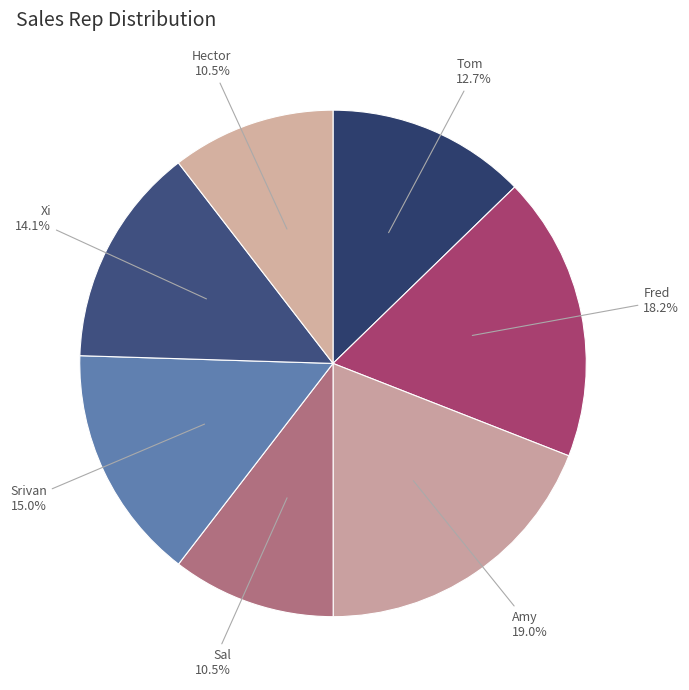

Between Sal and Amy, which is larger?

Amy